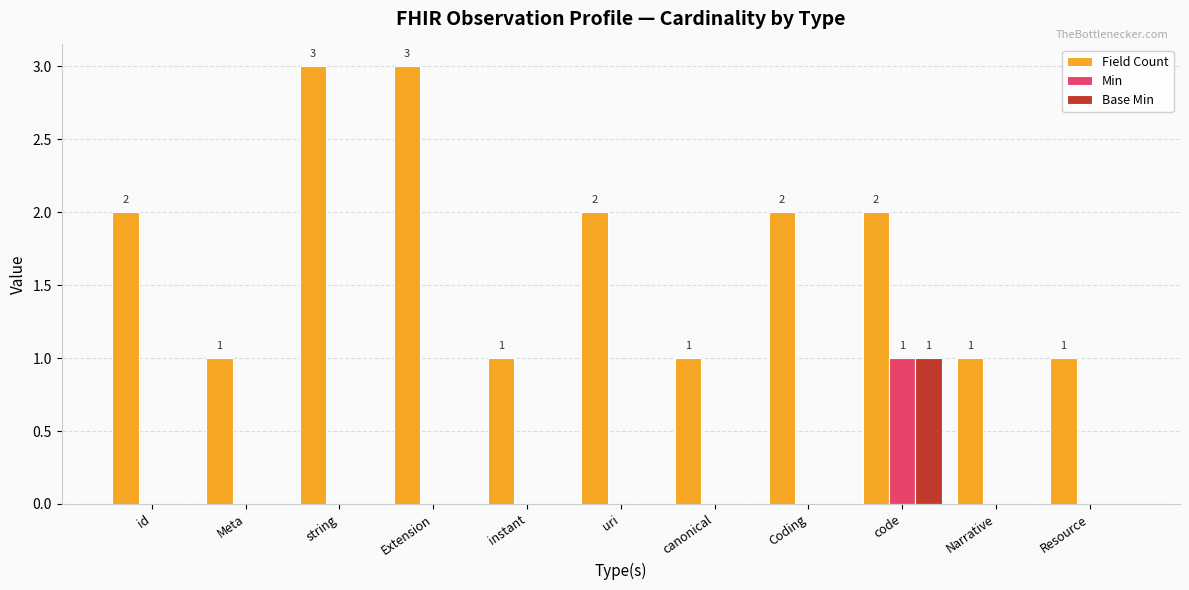

Count the Base Min values in the range 0 to 1.

11